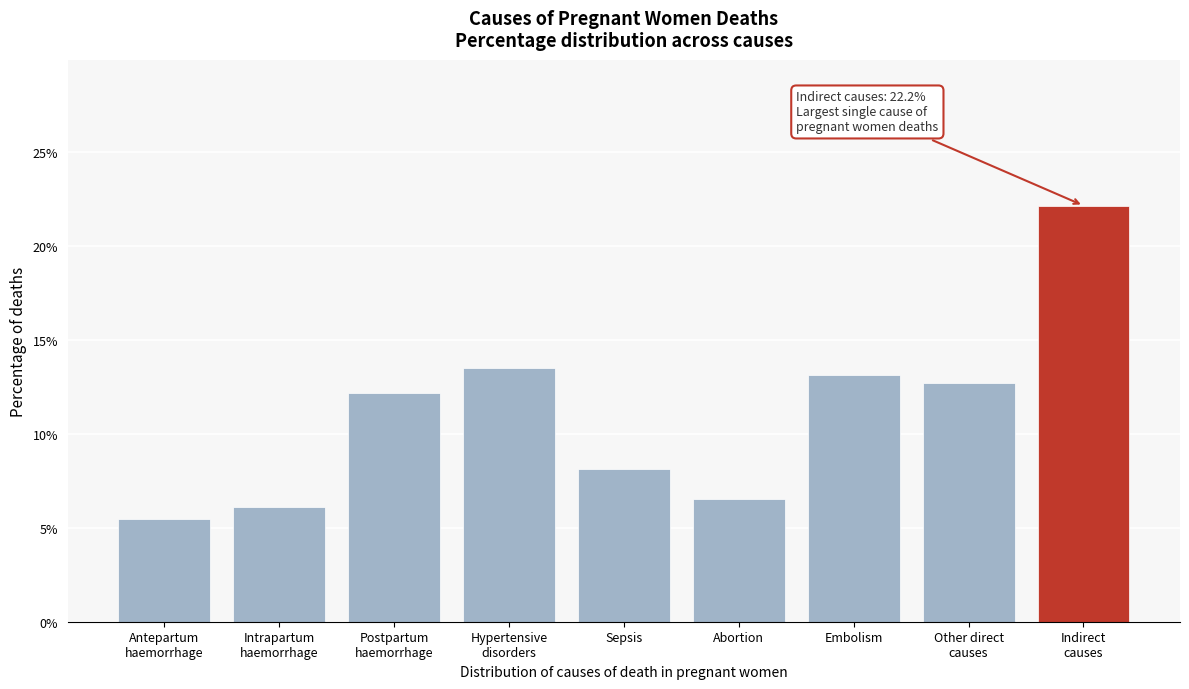

Reading left to right, what are all the values shown in this chart?

5.5	6.1	12.2	13.5	8.2	6.5	13.1	12.7	22.2